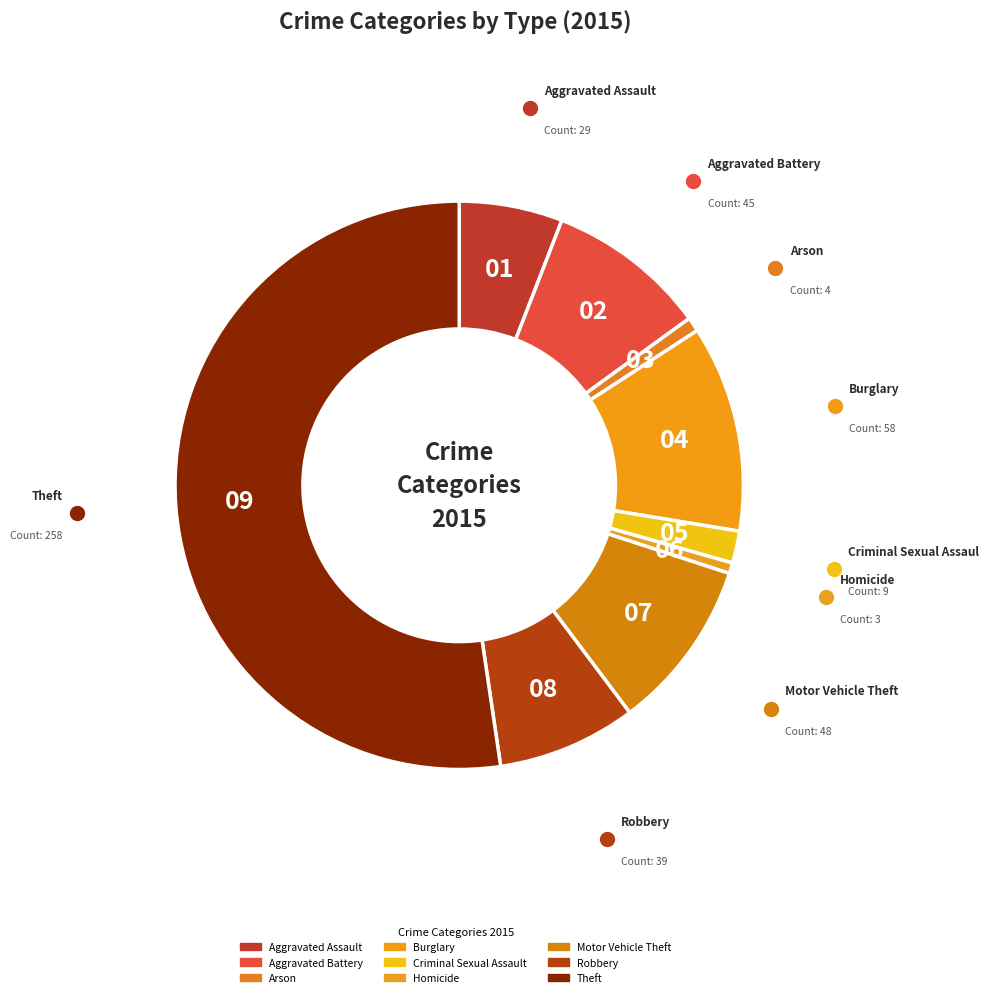

True or false: Aggravated Battery accounts for 1% of the total.

False